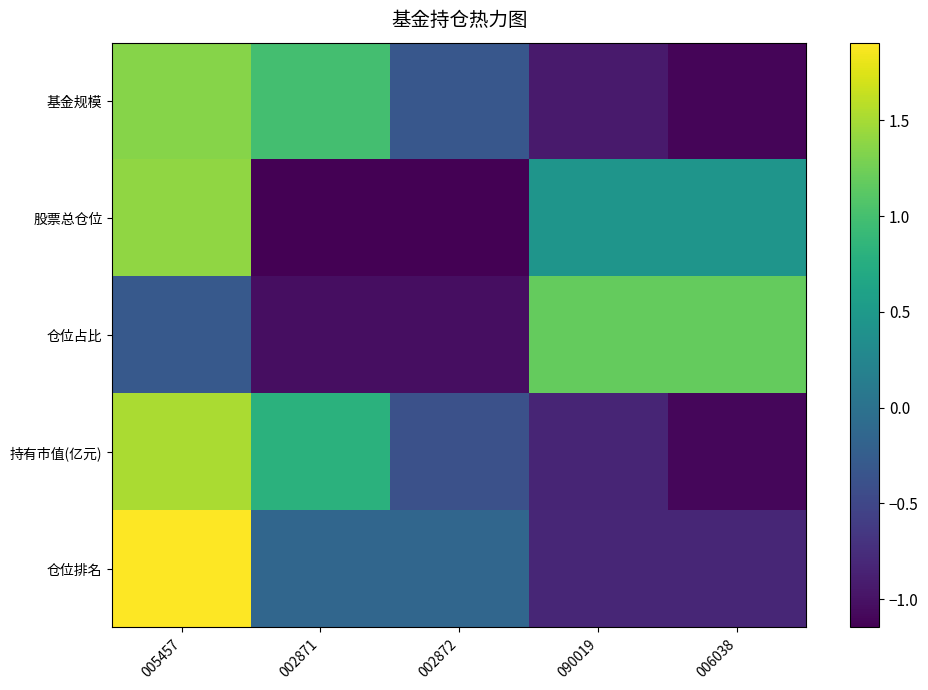

At how many categories does at least one series exceed 0?

4